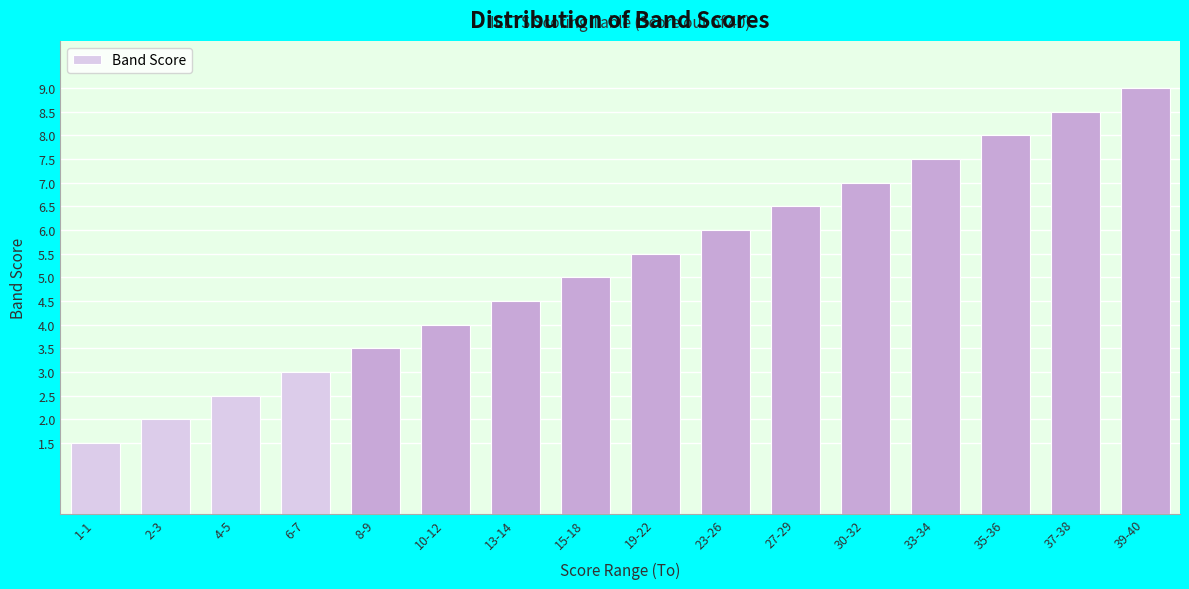

Reading right to left, transcribe all the data shown in this chart.

39-40=9.0	37-38=8.5	35-36=8.0	33-34=7.5	30-32=7.0	27-29=6.5	23-26=6.0	19-22=5.5	15-18=5.0	13-14=4.5	10-12=4.0	8-9=3.5	6-7=3.0	4-5=2.5	2-3=2.0	1-1=1.5